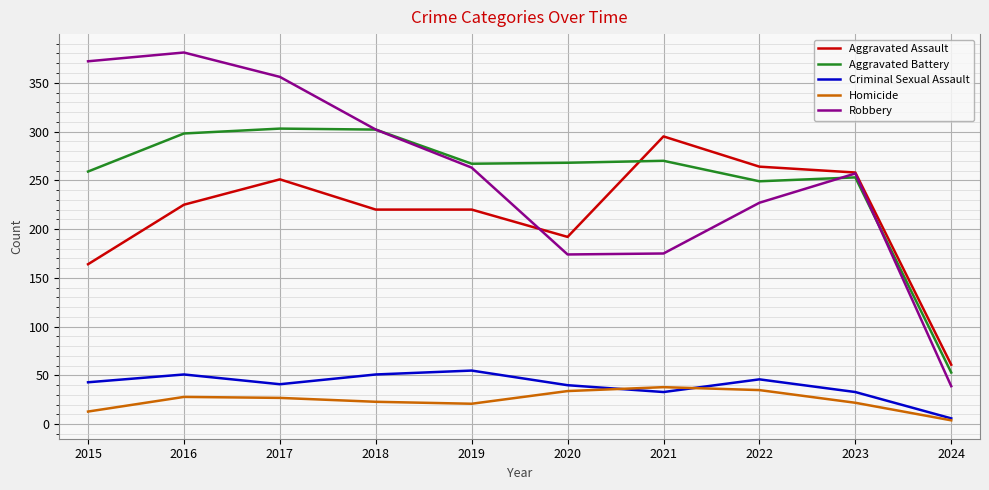

Is the value of Aggravated Assault at 2018 greater than the value of Homicide at 2018?

Yes